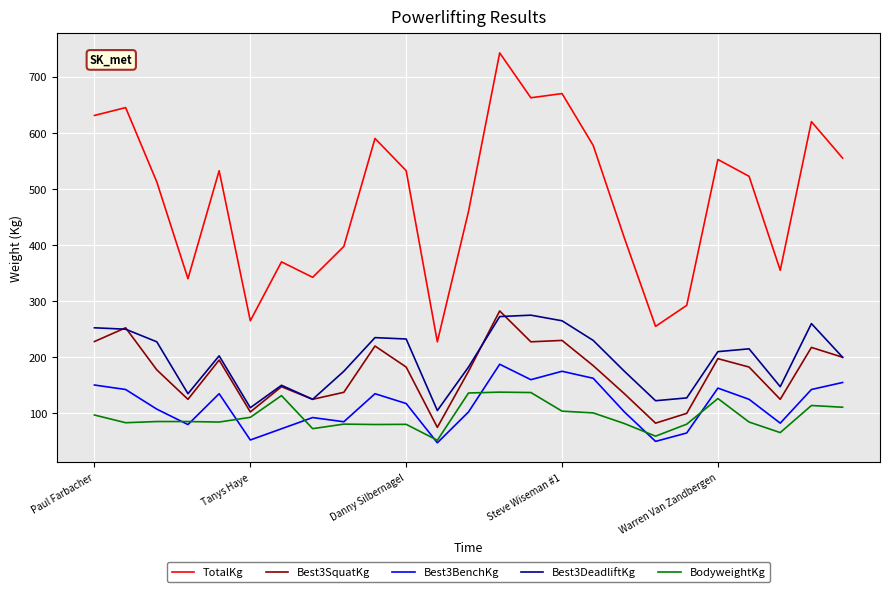

What is the minimum value for Best3BenchKg?

47.5